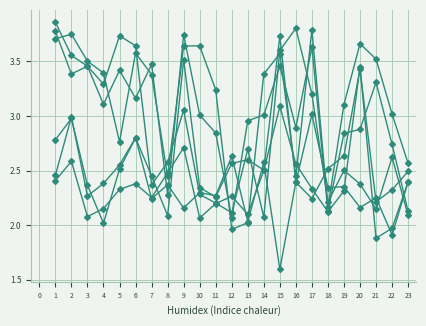

Is this an area chart (filled region under the line)?

No